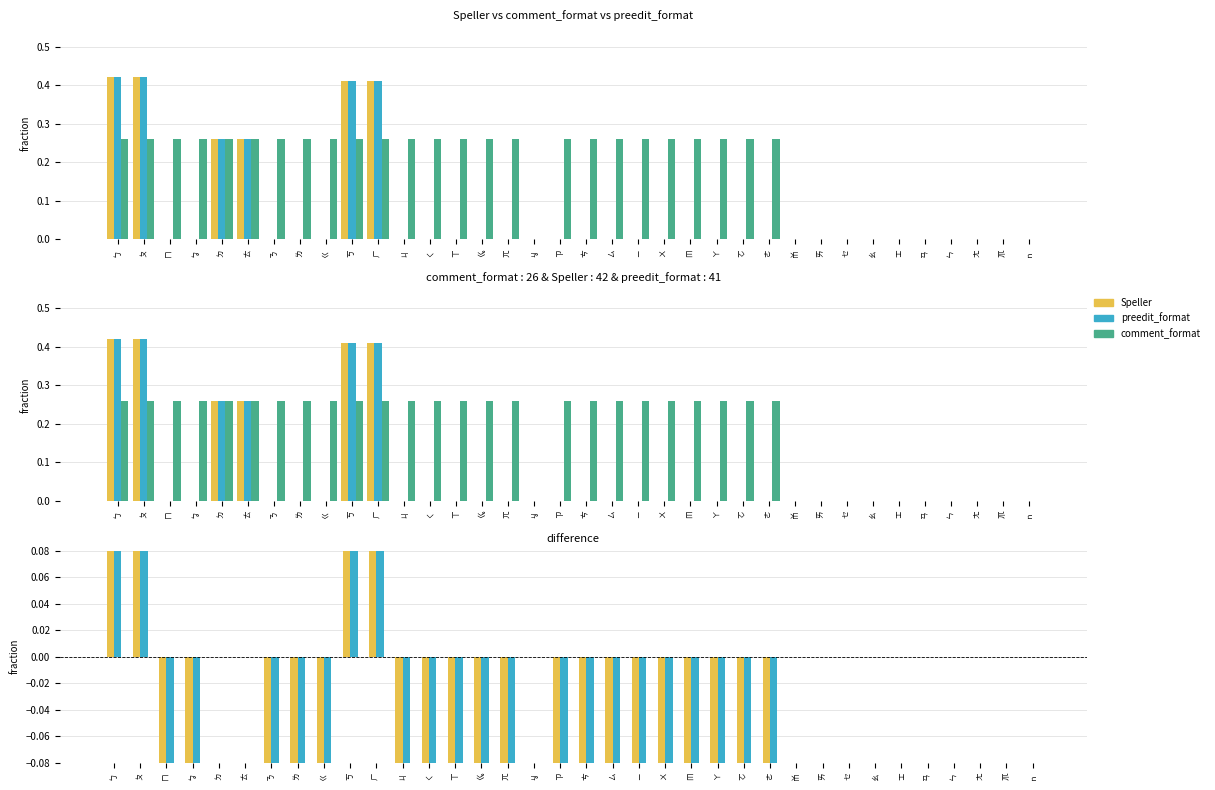

What is the difference between the maximum and minimum values in the preedit_format series?

0.4